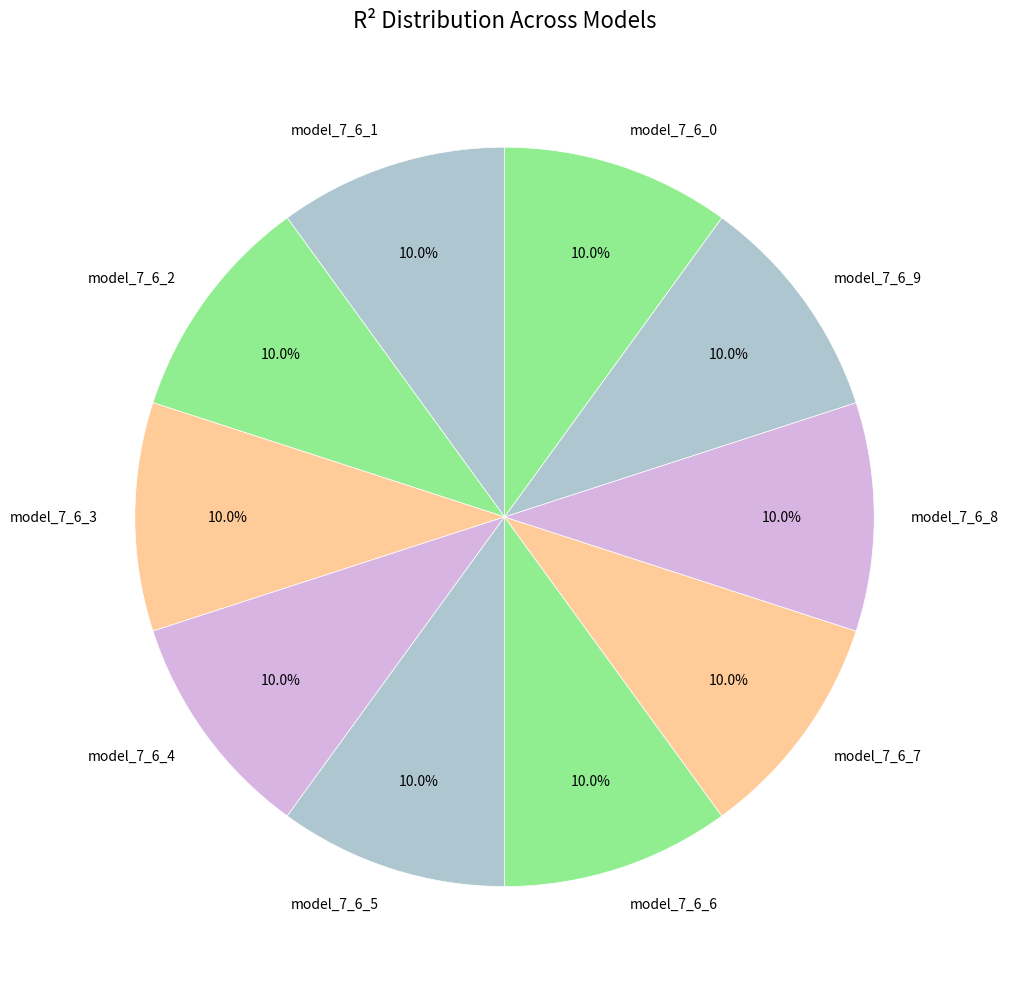

The model_7_6_0 slice represents 10% of the pie. True or false?

True